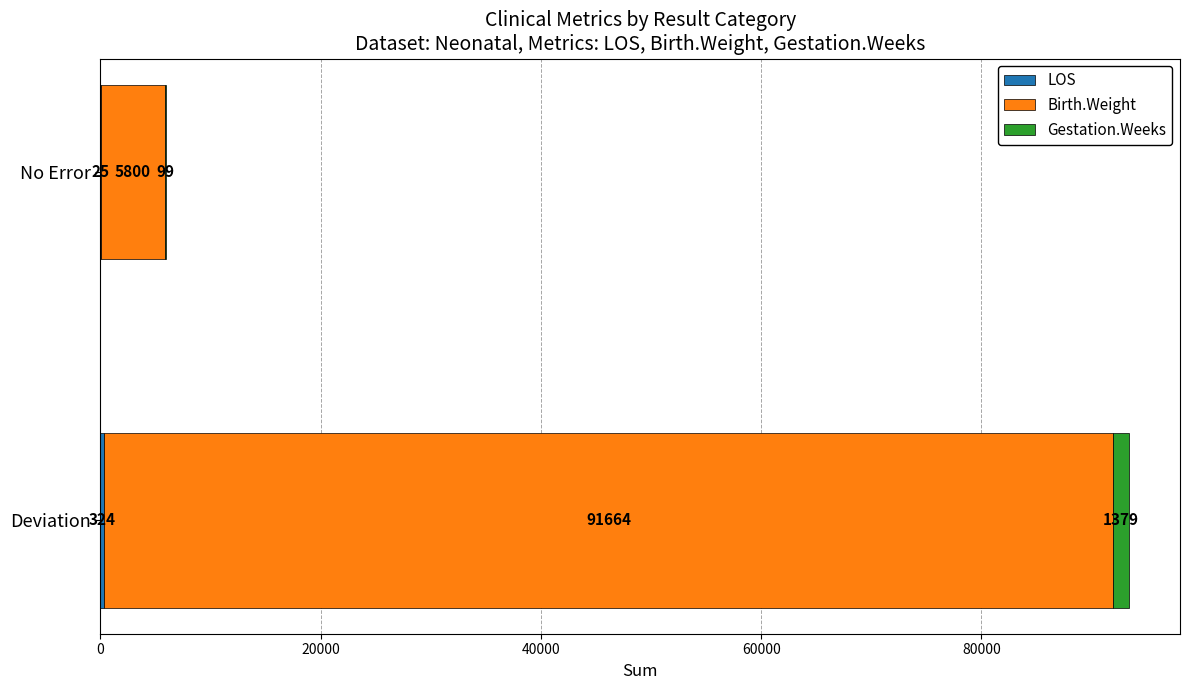

At which category is the sum across all series the highest?

Deviation